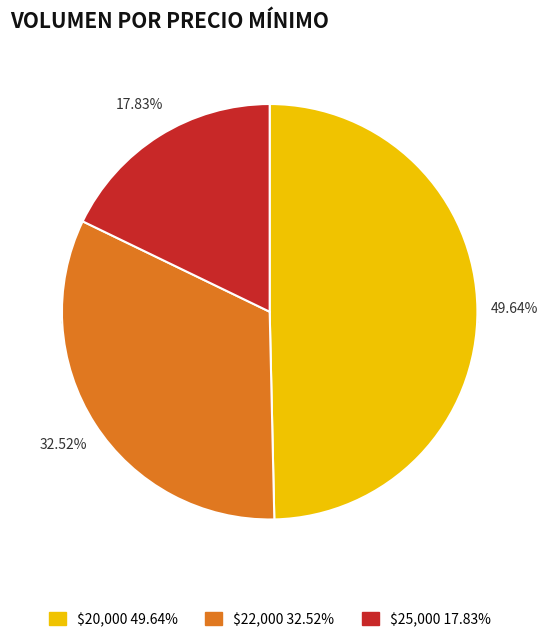

Is there any slice that represents more than half of the pie?

No